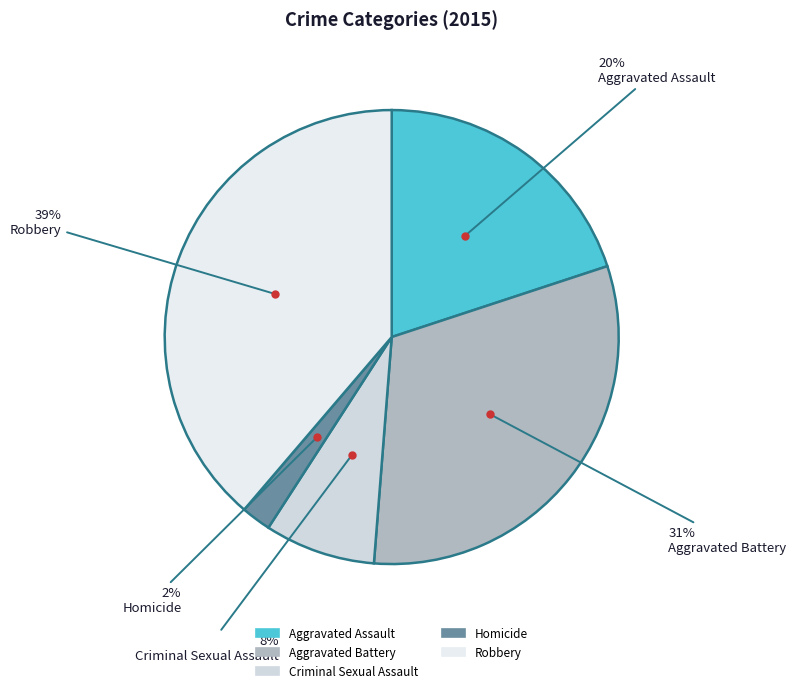

How many segments does this pie chart have?

5